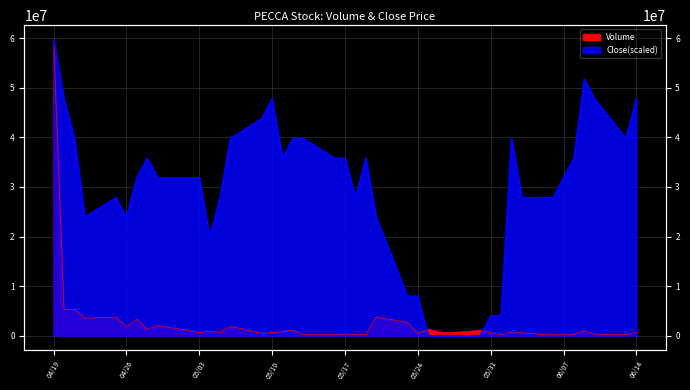

What is the minimum value for Volume?

123200.0